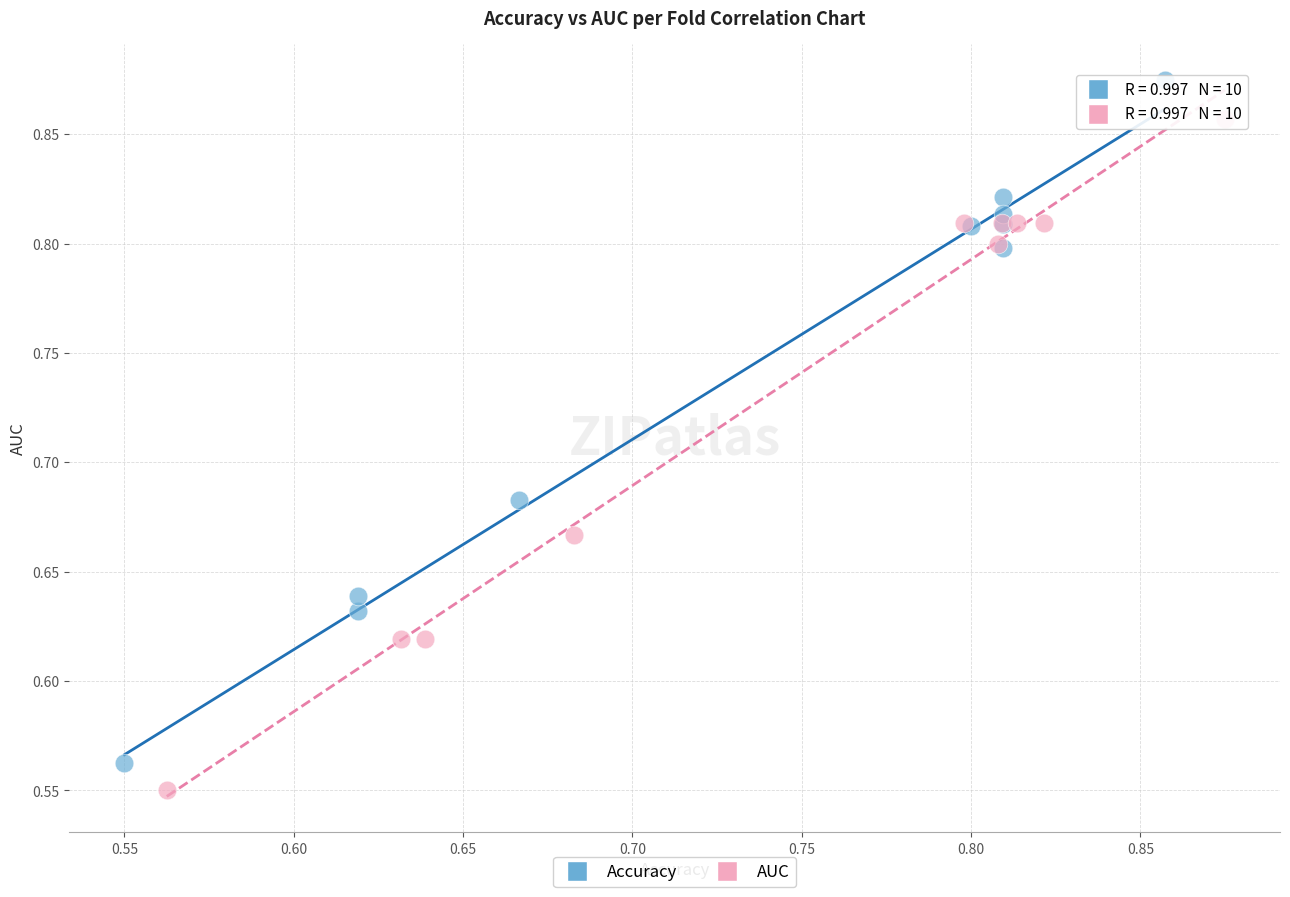

What are all the series names shown in the legend?

Accuracy, AUC